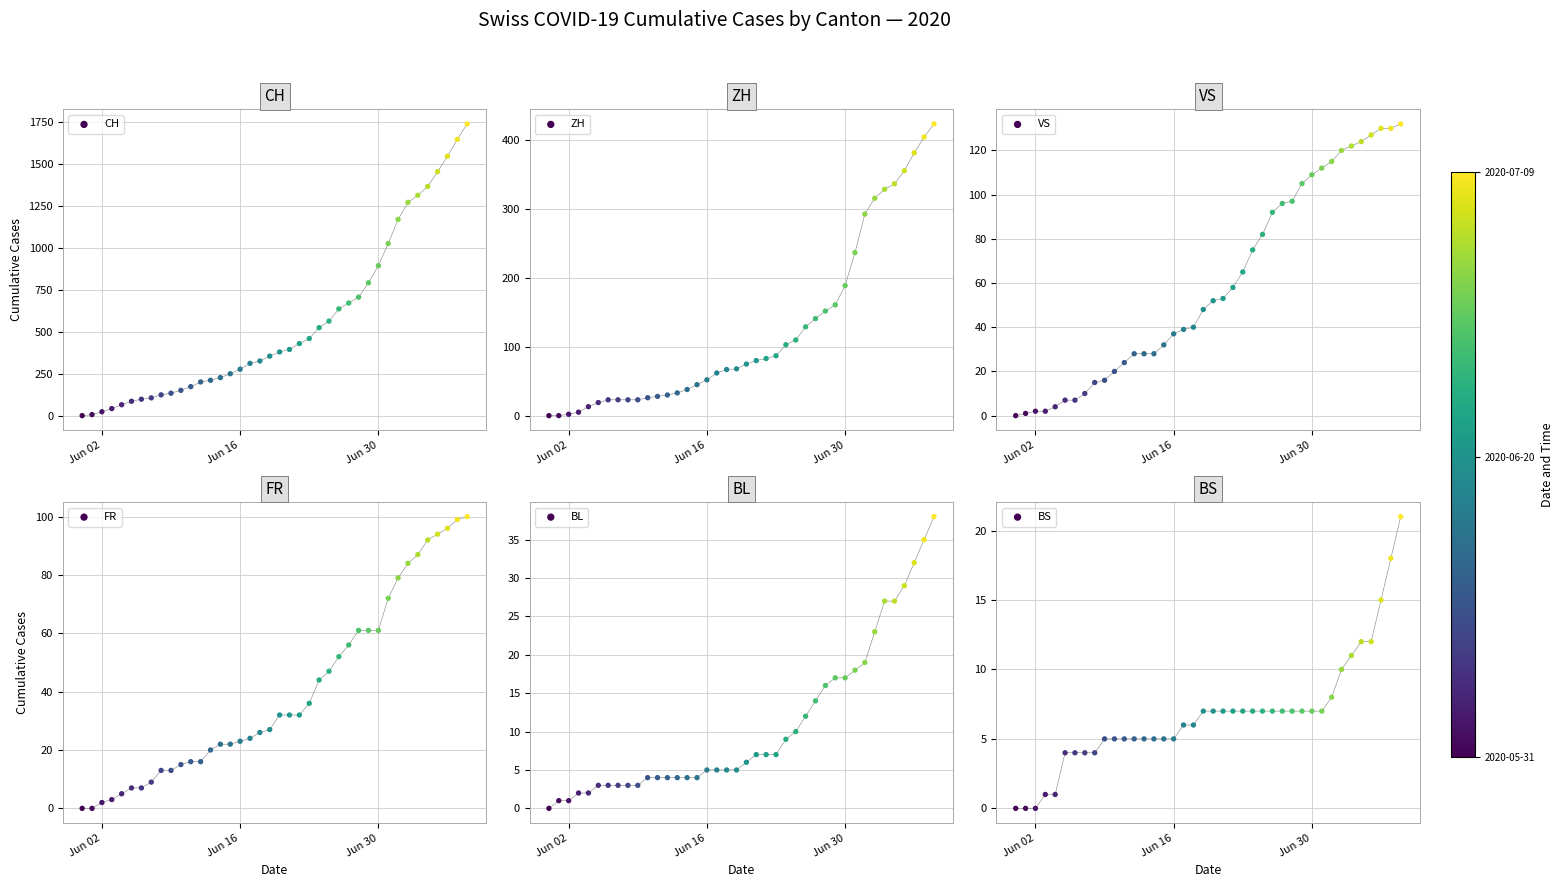

Which series has the largest total across all categories?

CH